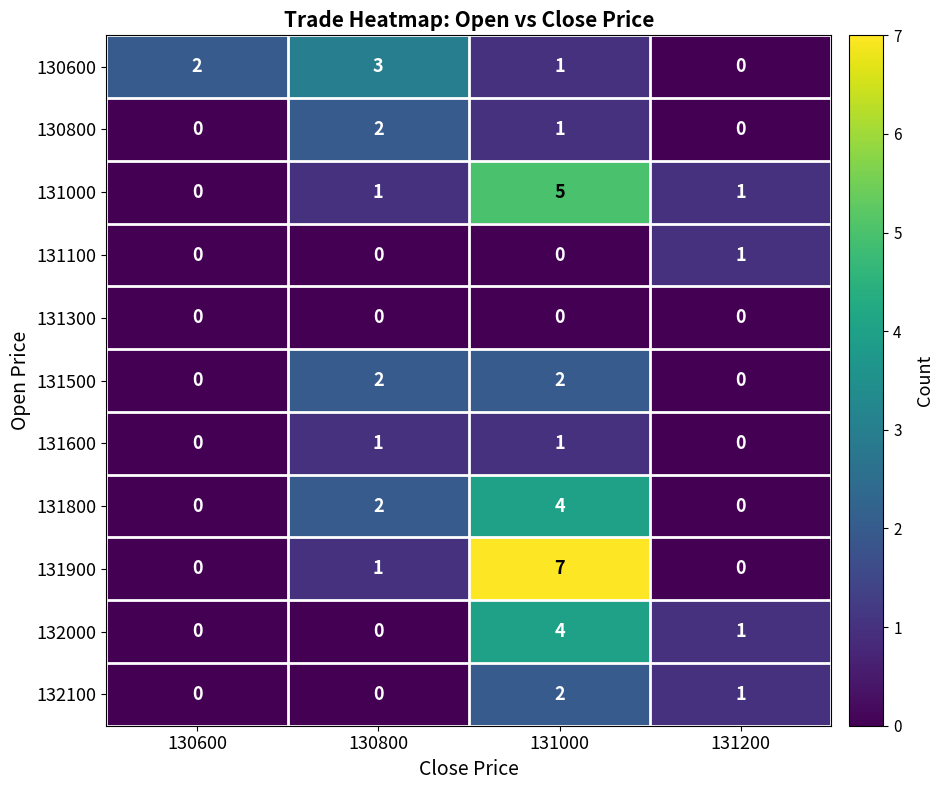

Count the 130800 values in the range 0 to 2.

4